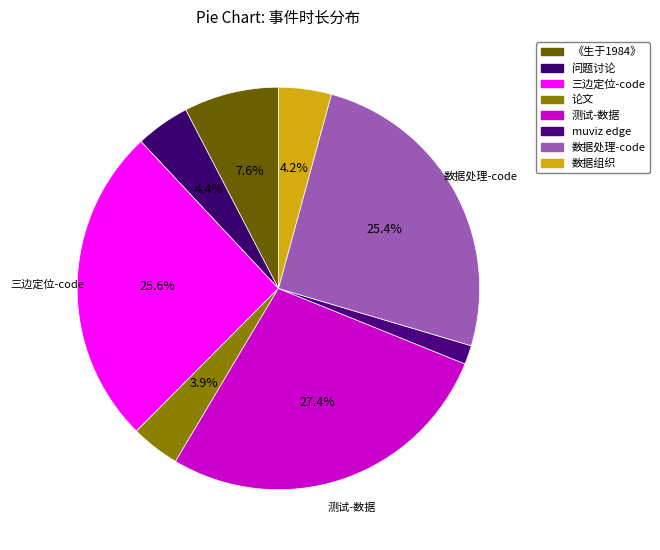

What portion of the pie excludes 测试-数据?

72.6%